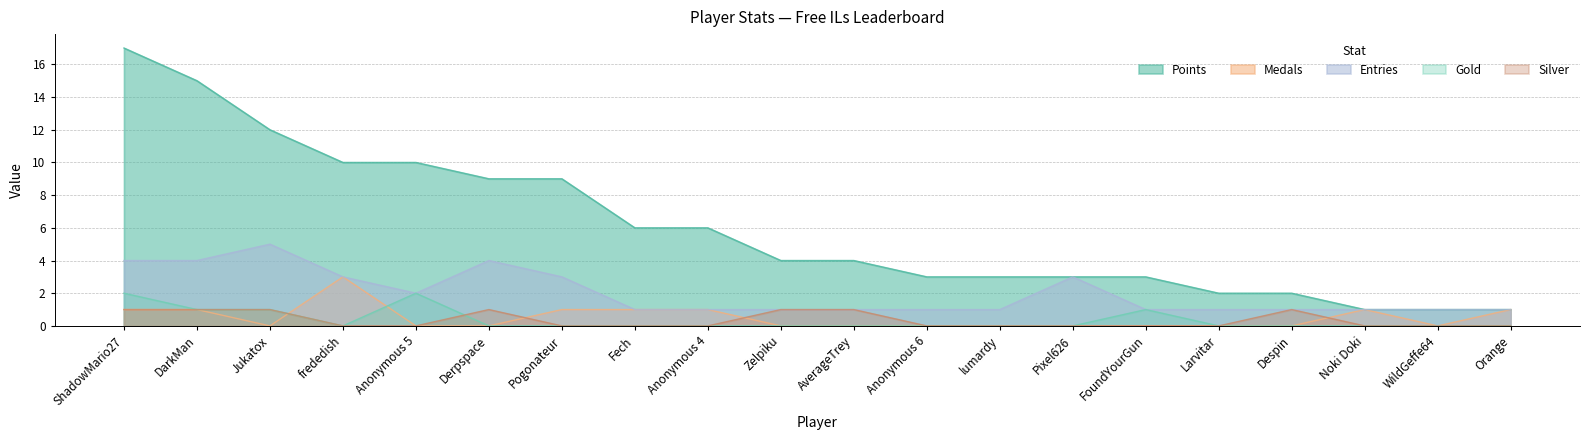

Between Pogonateur and FoundYourGun, which is larger?

Pogonateur